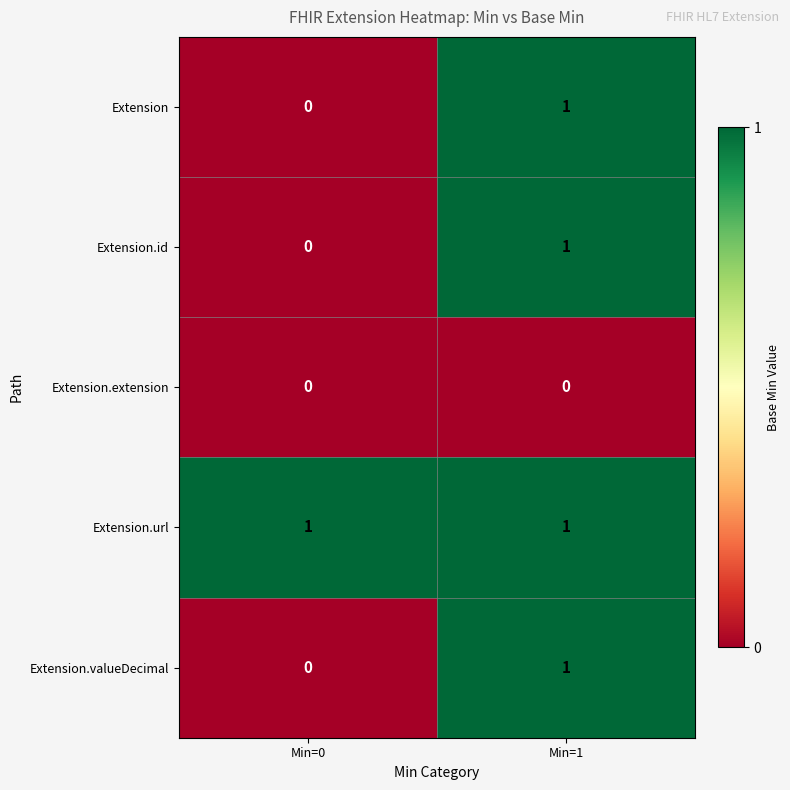

Rank the categories by Extension.id value from highest to lowest.

Min=1, Min=0